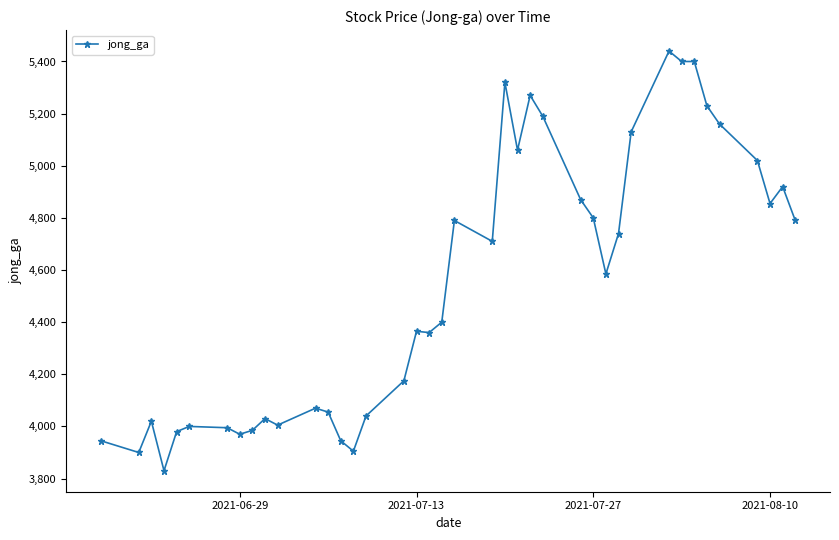

How many series are shown in this chart?

1